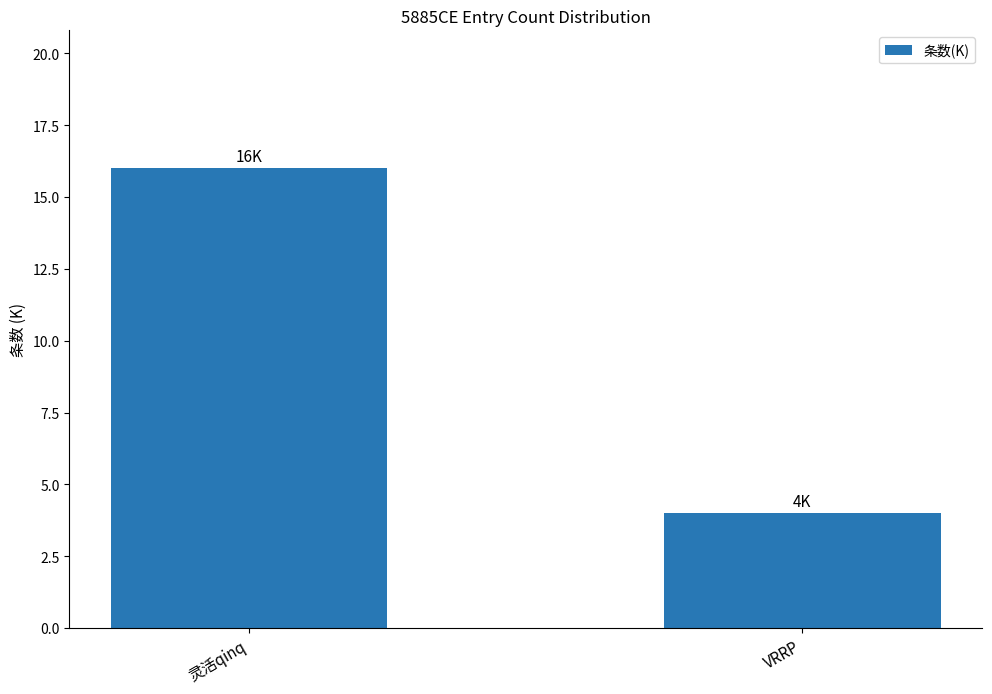

List the labels in order of value, largest first.

灵活qinq, VRRP